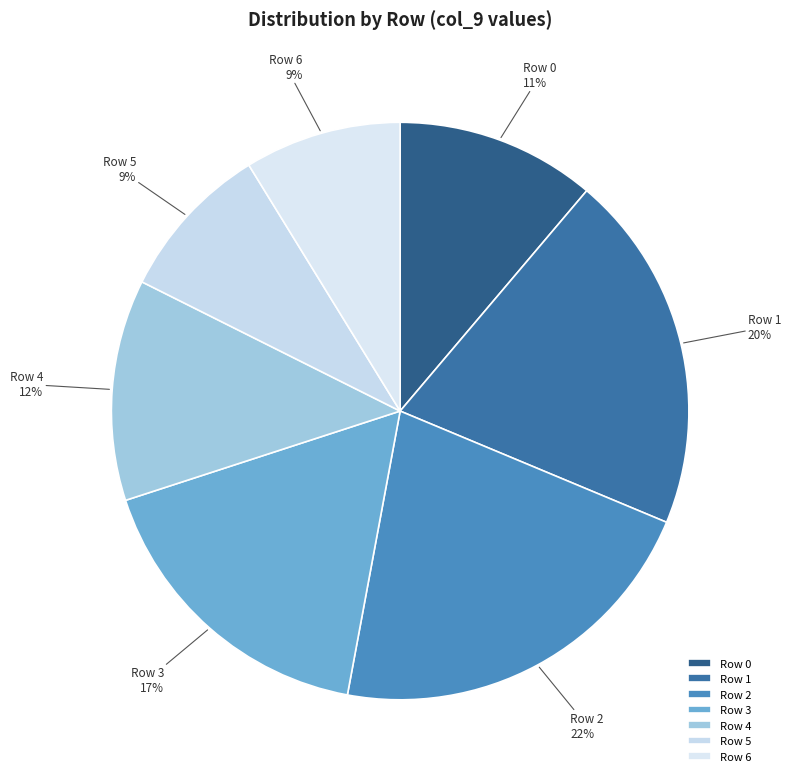

Between Row 0 and Row 4, which is larger?

Row 4